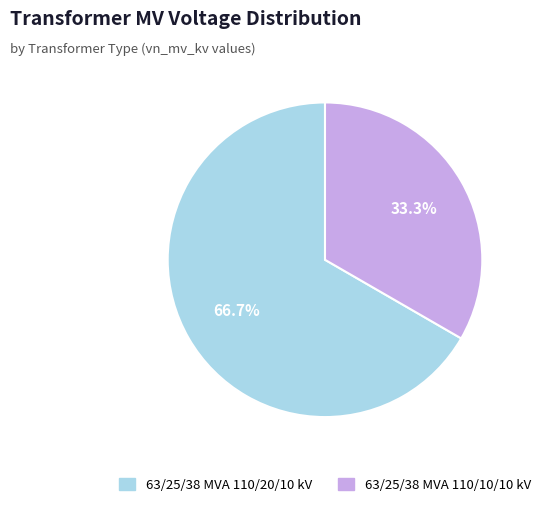

True or false: 63/25/38 MVA 110/10/10 kV accounts for 41% of the total.

False